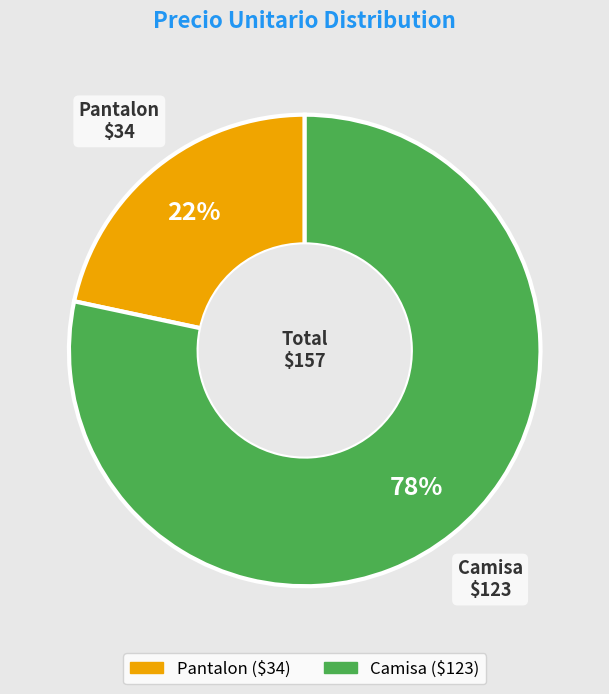

Which has a higher value, Camisa or Pantalon?

Camisa